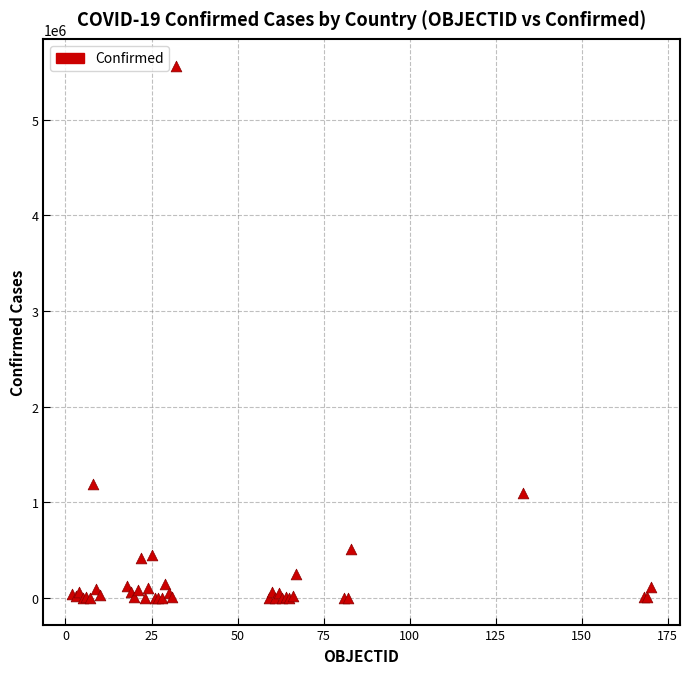

What Y value in the scatter plot is closest to 2783088?

1195276